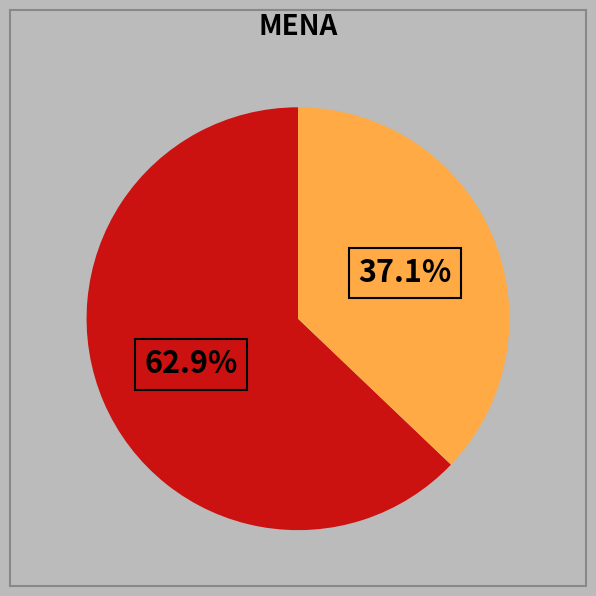

Is there a majority slice in this chart?

Yes